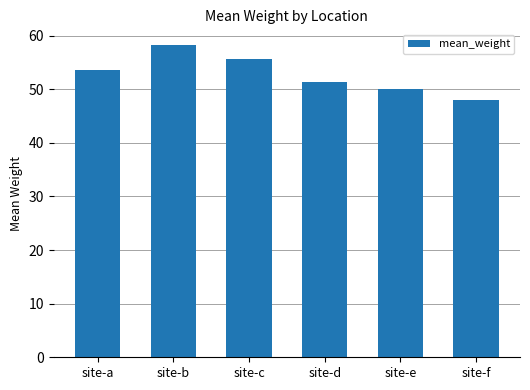

How many data points are less than 53?

3